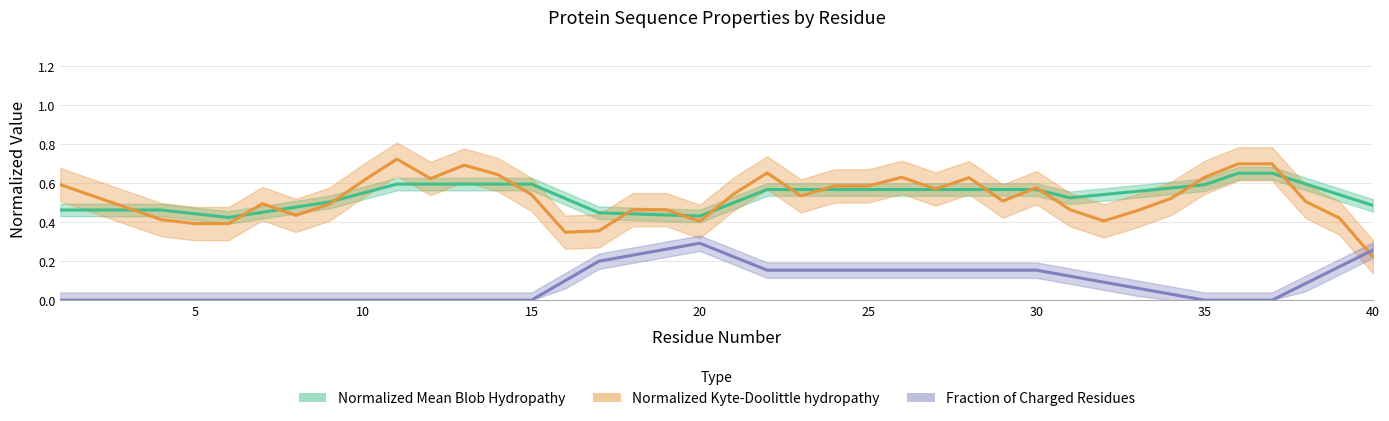

How many lines are shown in the chart?

3